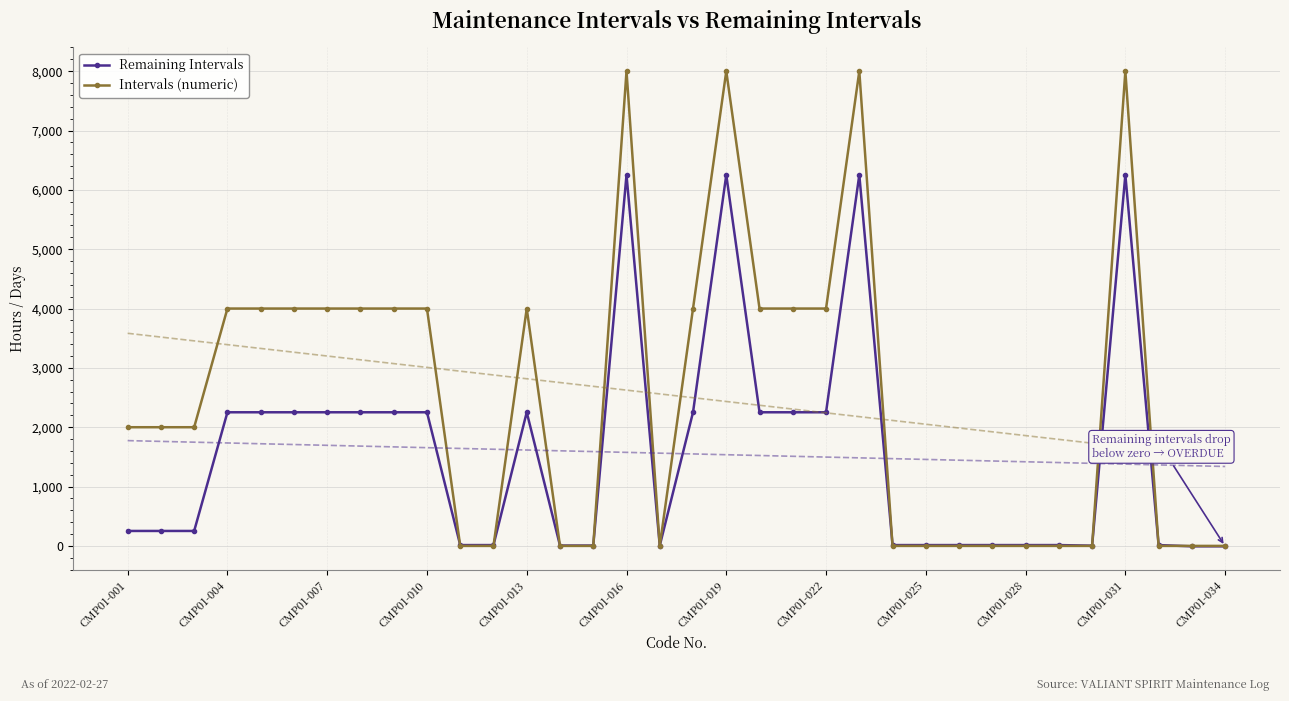

Which series has the widest spread of values?

Intervals (numeric)